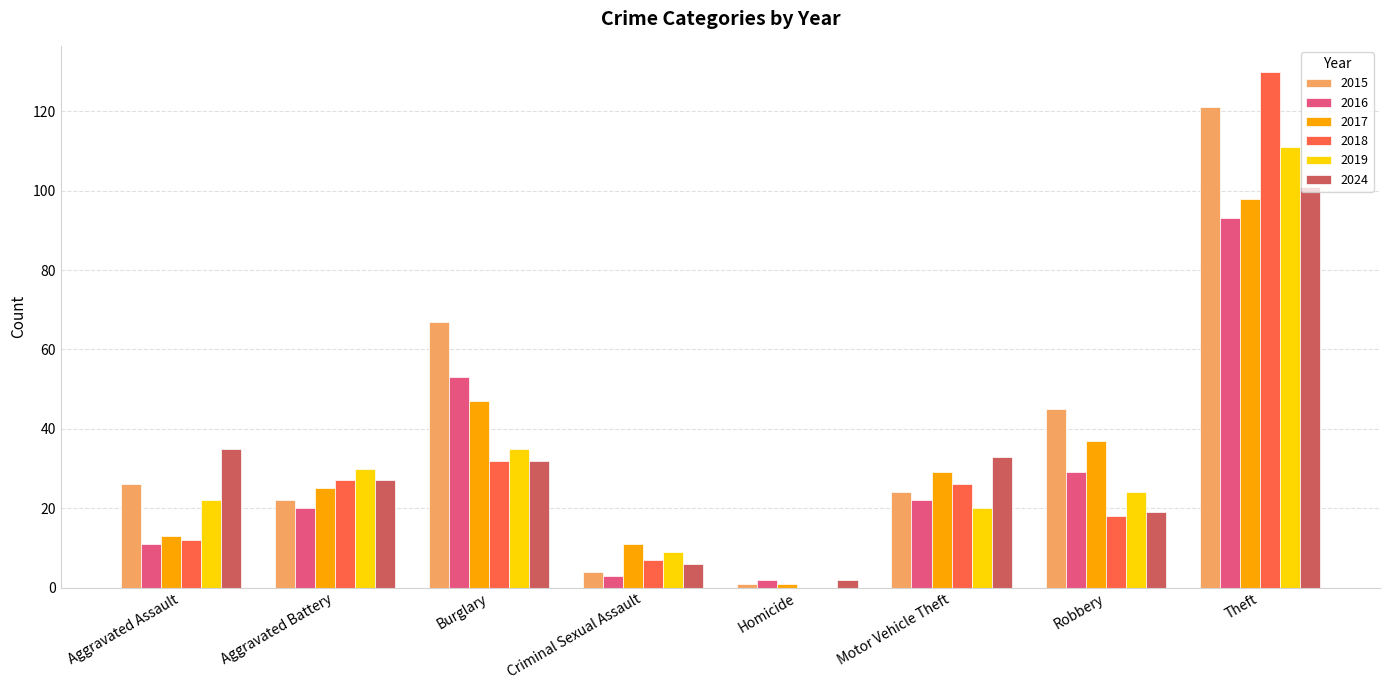

What is the maximum value for 2024?

101